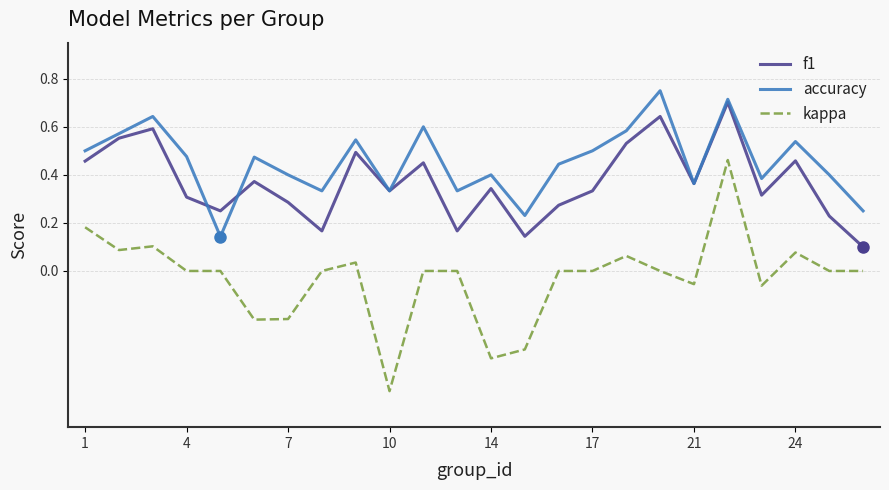

True or false: accuracy and f1 cross at least once.

True